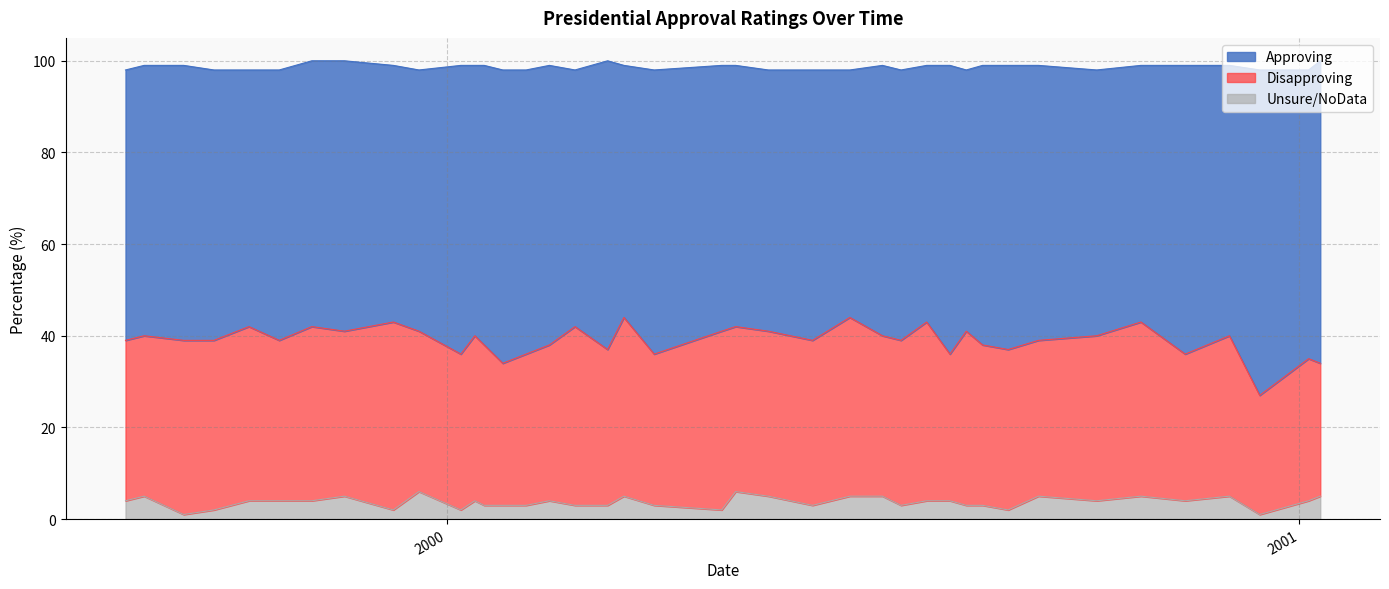

List the series in order of their peak value, highest first.

Approving, Disapproving, Unsure/NoData